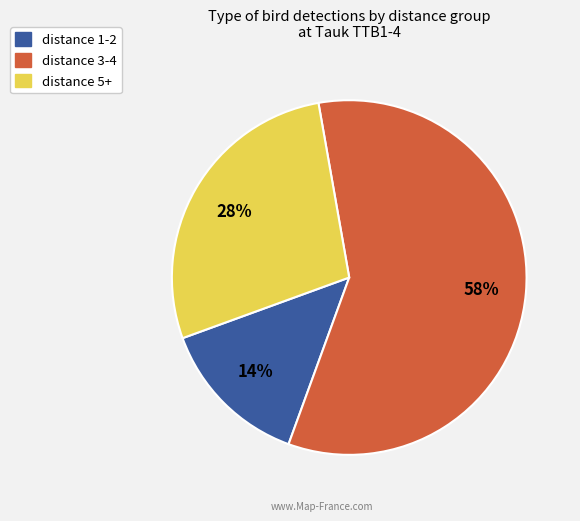

How many slices are in this pie chart?

3